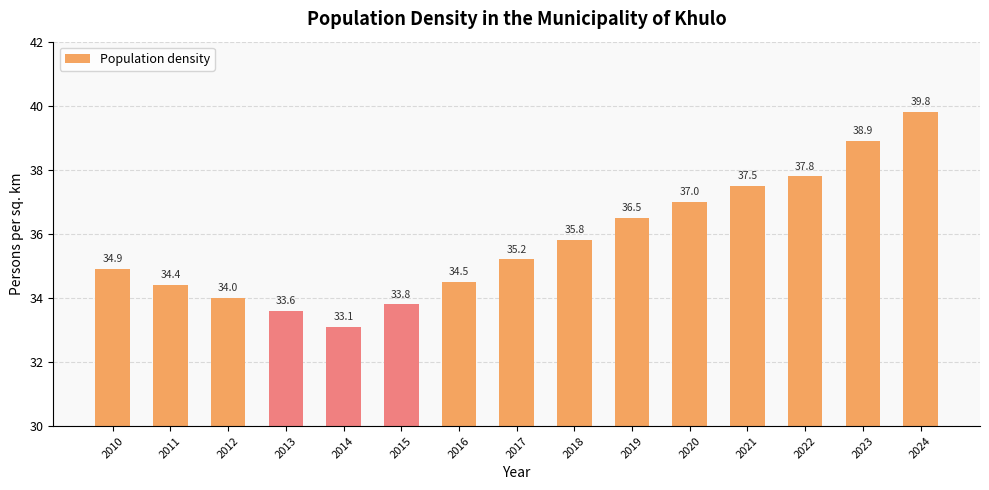

How many bars are there in total?

15